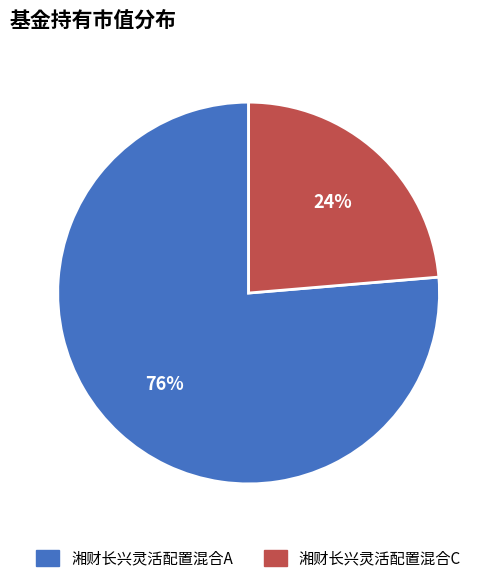

To the nearest percent, what portion does 湘财长兴灵活配置混合C represent?

24%